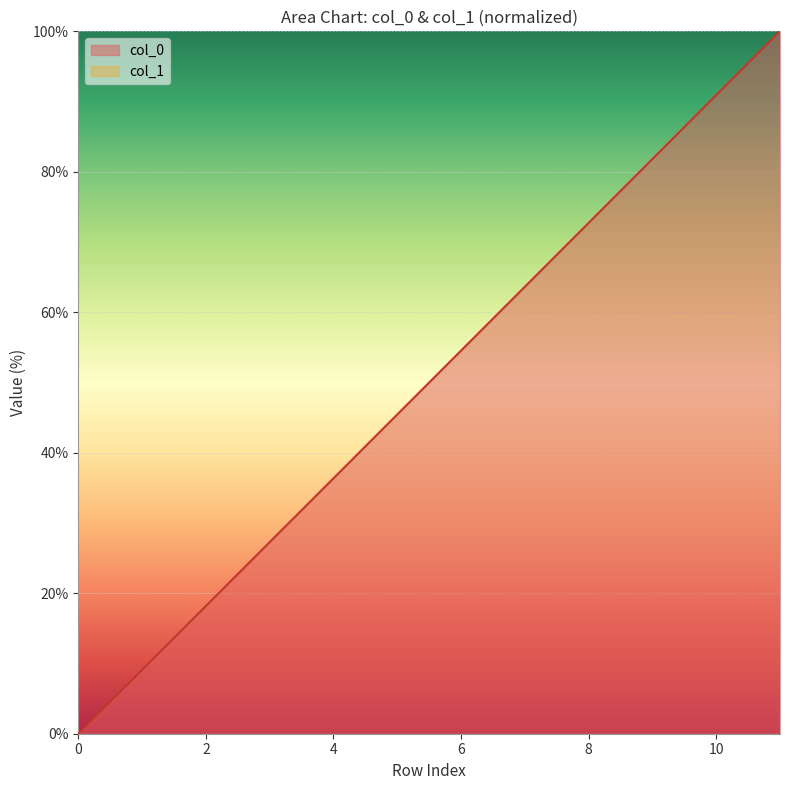

What is the maximum value for col_0?

100.0